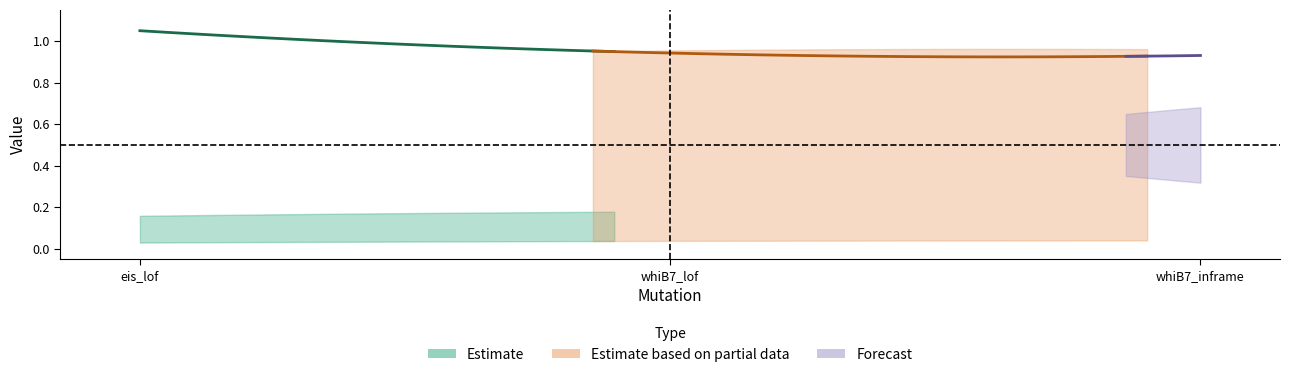

Between whiB7_inframe and eis_lof, which is larger?

eis_lof